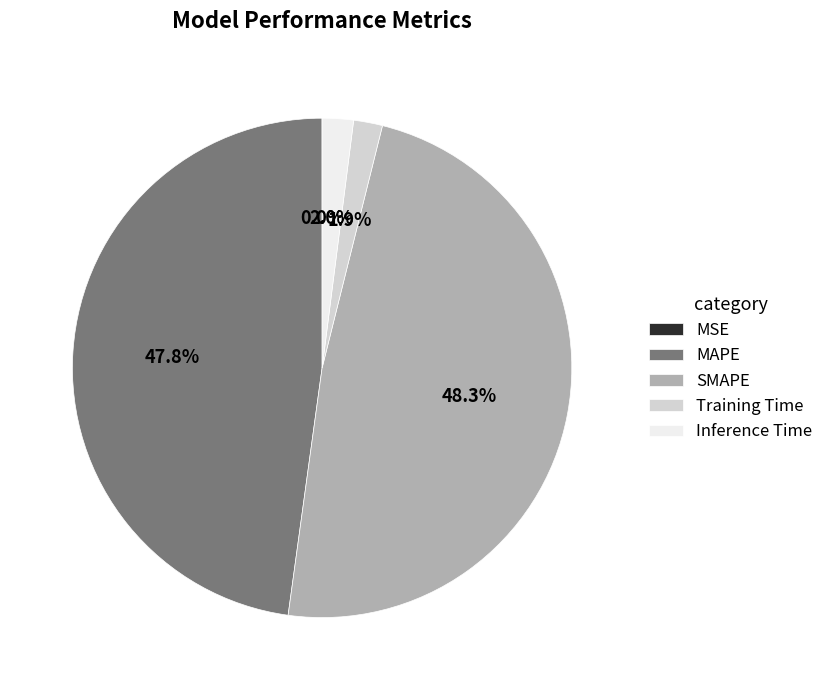

Is there any slice that represents more than half of the pie?

No